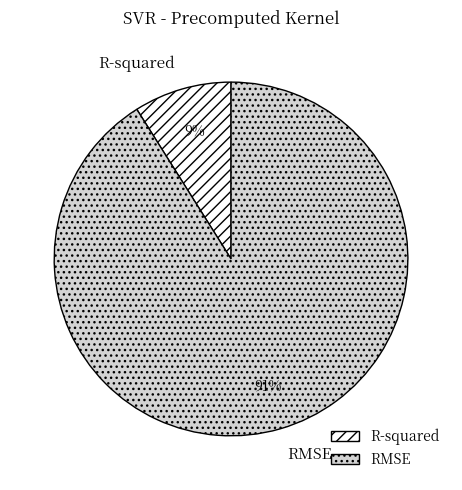

To the nearest percent, what percentage of the pie is R-squared?

9%